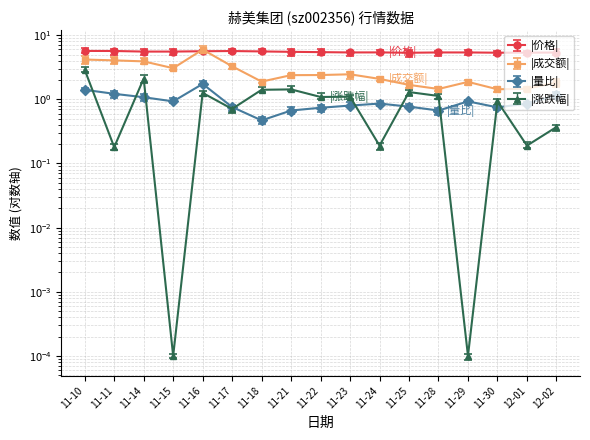

Read the 成交额(万元) value at 11-17.

3.3